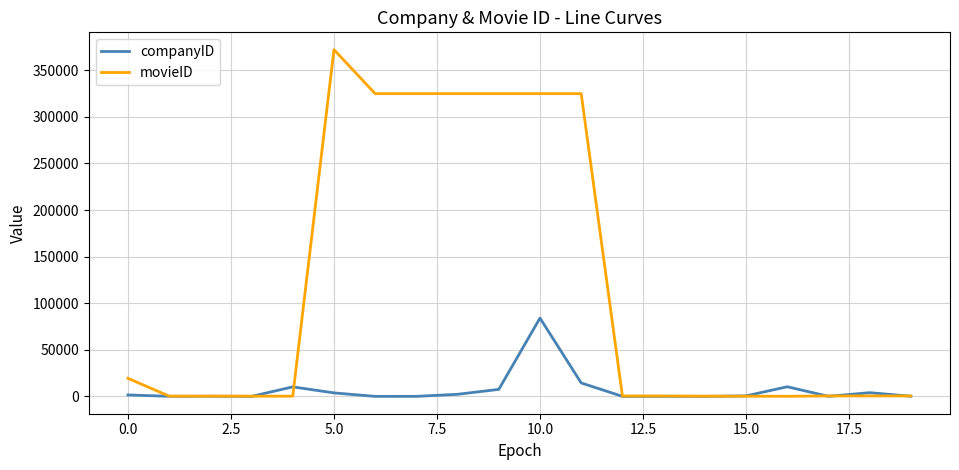

Which series has the widest spread of values?

movieID